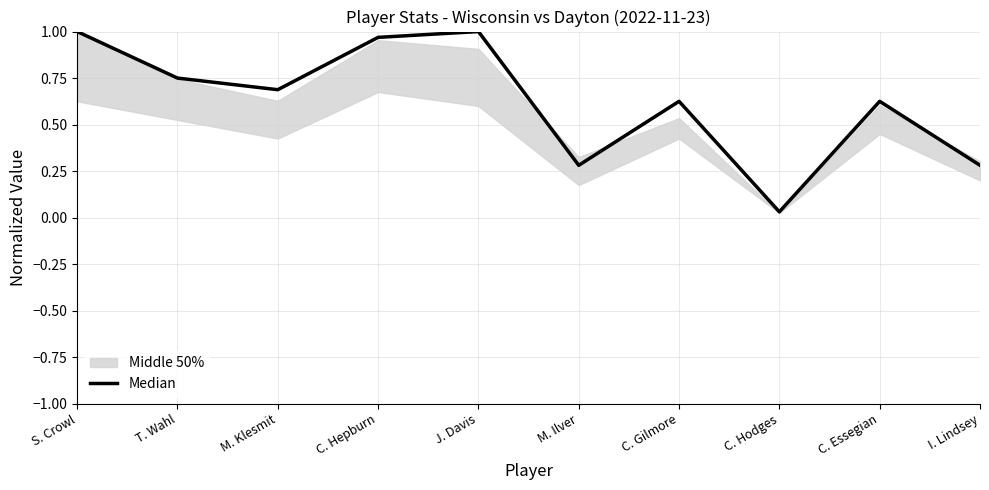

How many interior local peaks (higher than both neighbors) does the data have?

3